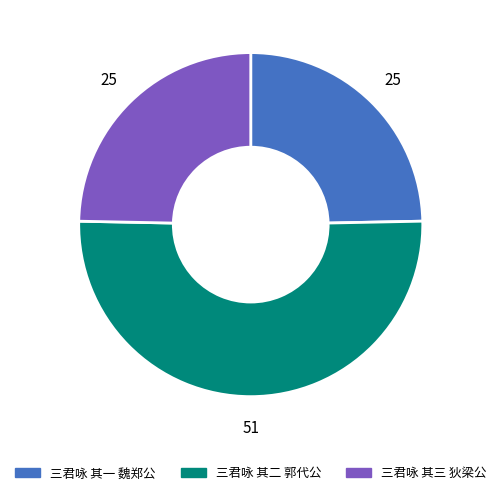

Does any single category account for the majority?

Yes